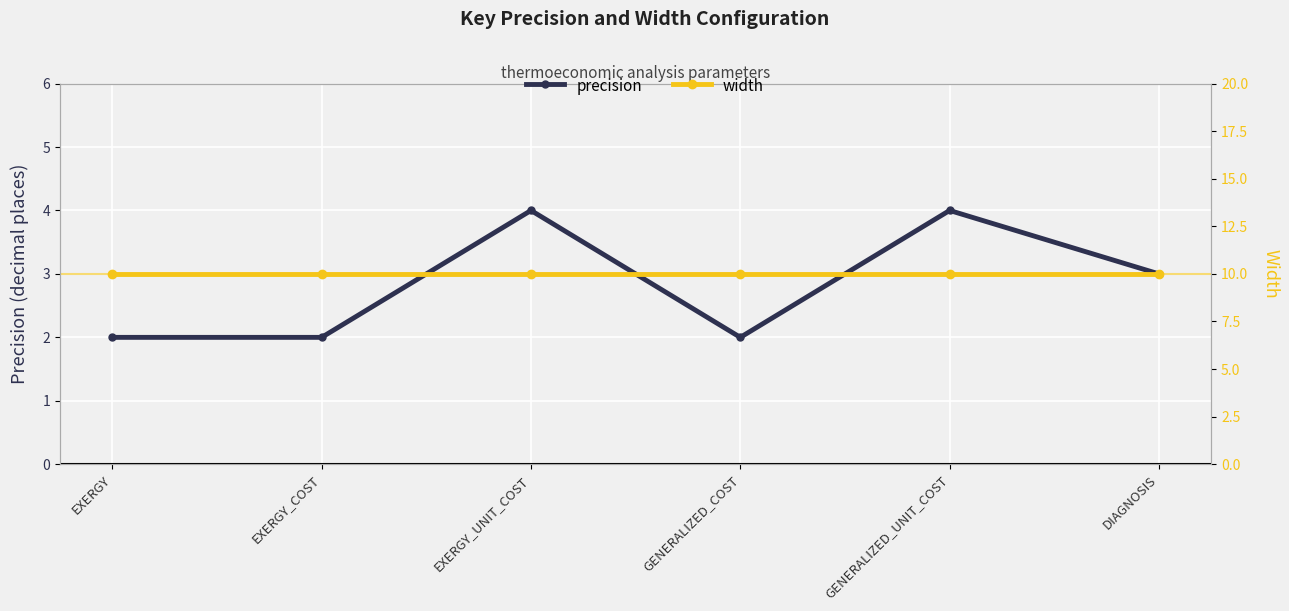

Is this an area chart (filled region under the line)?

No